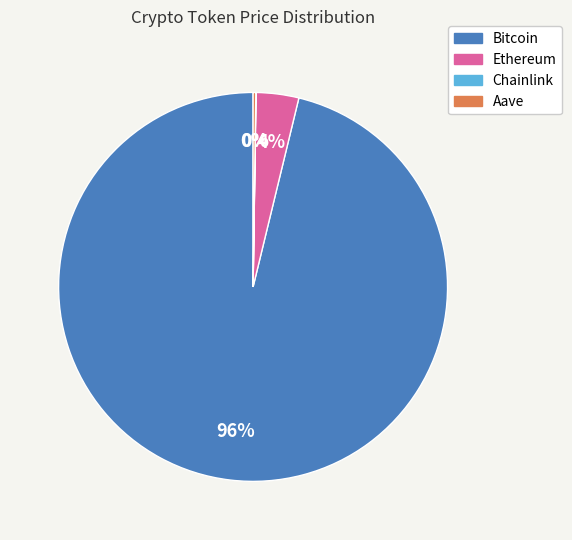

Which slice is the largest?

Bitcoin